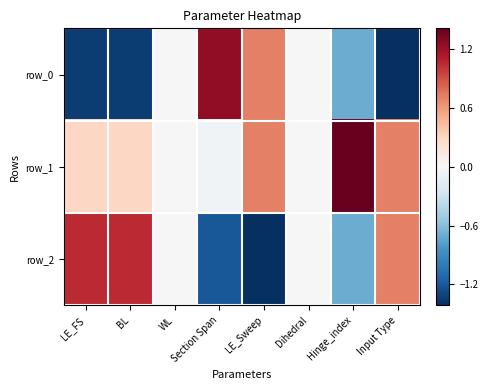

True or false: row_1 has a value of 1.1 at Input Type.

False